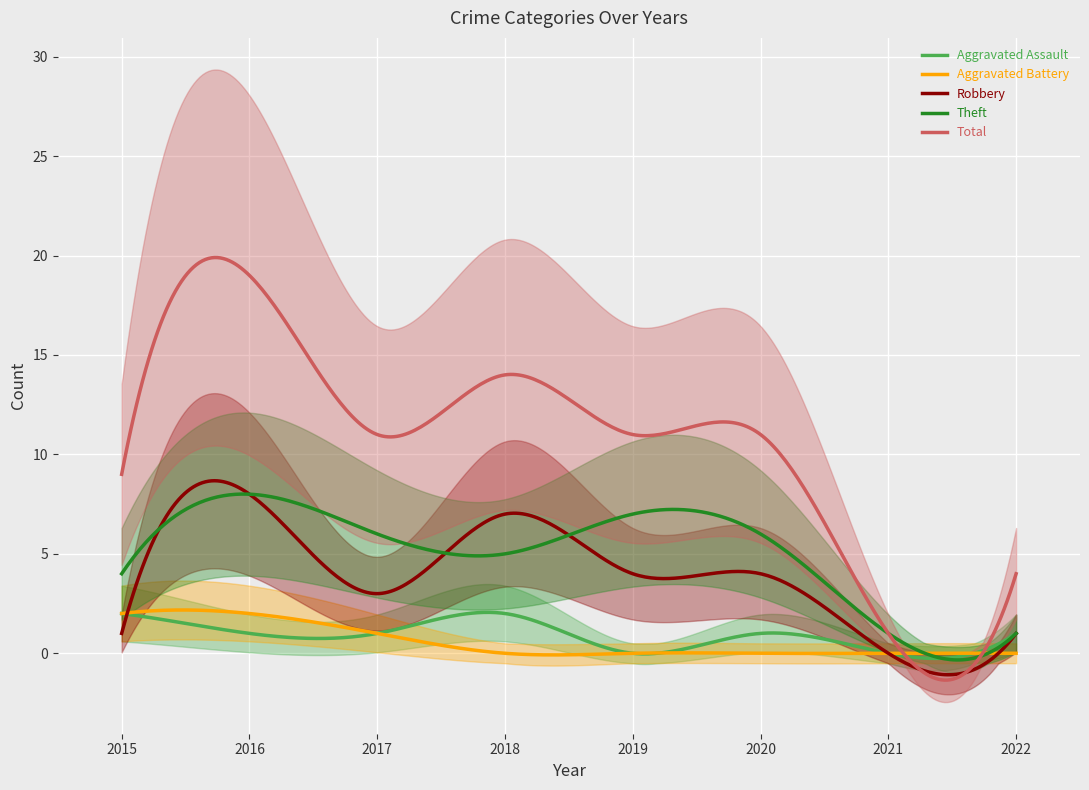

Reading left to right, list all the values displayed in this chart.

Aggravated Assault: 2015=2	2016=1	2017=1	2018=2	2019=0	2020=1	2021=0	2022=1
Aggravated Battery: 2015=2	2016=2	2017=1	2018=0	2019=0	2020=0	2021=0	2022=0
Robbery: 2015=1	2016=8	2017=3	2018=7	2019=4	2020=4	2021=0	2022=1
Theft: 2015=4	2016=8	2017=6	2018=5	2019=7	2020=6	2021=1	2022=1
Total: 2015=9	2016=19	2017=11	2018=14	2019=11	2020=11	2021=1	2022=4